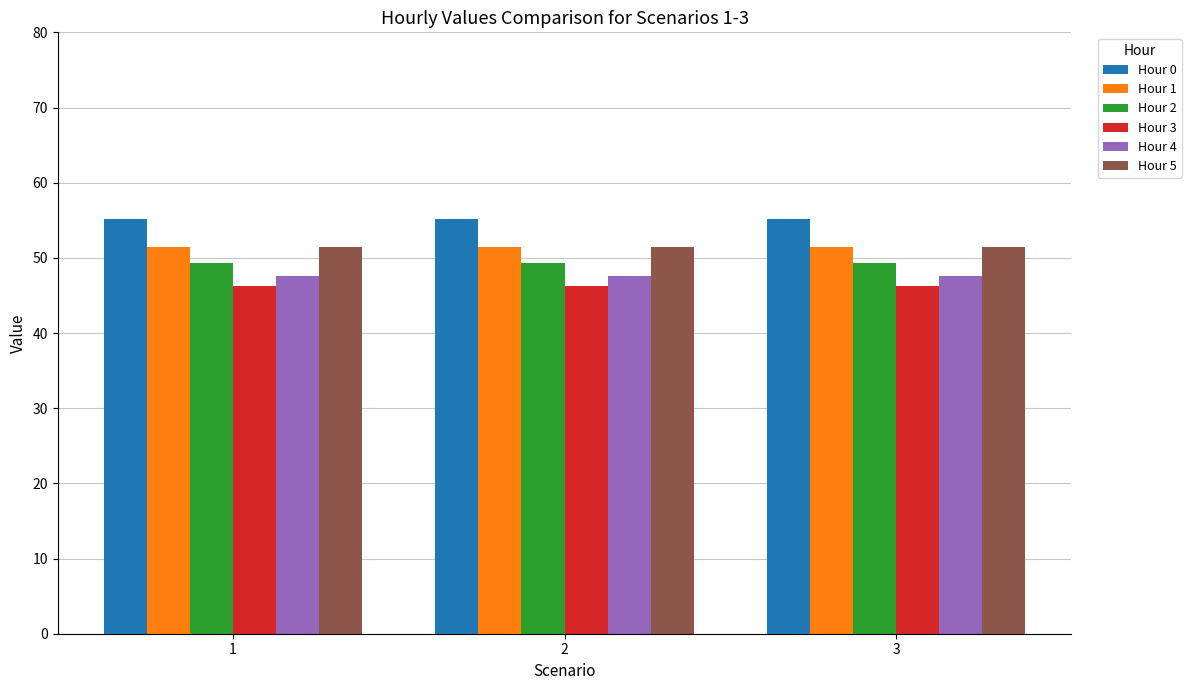

What is the total value across all series at 1?

301.0